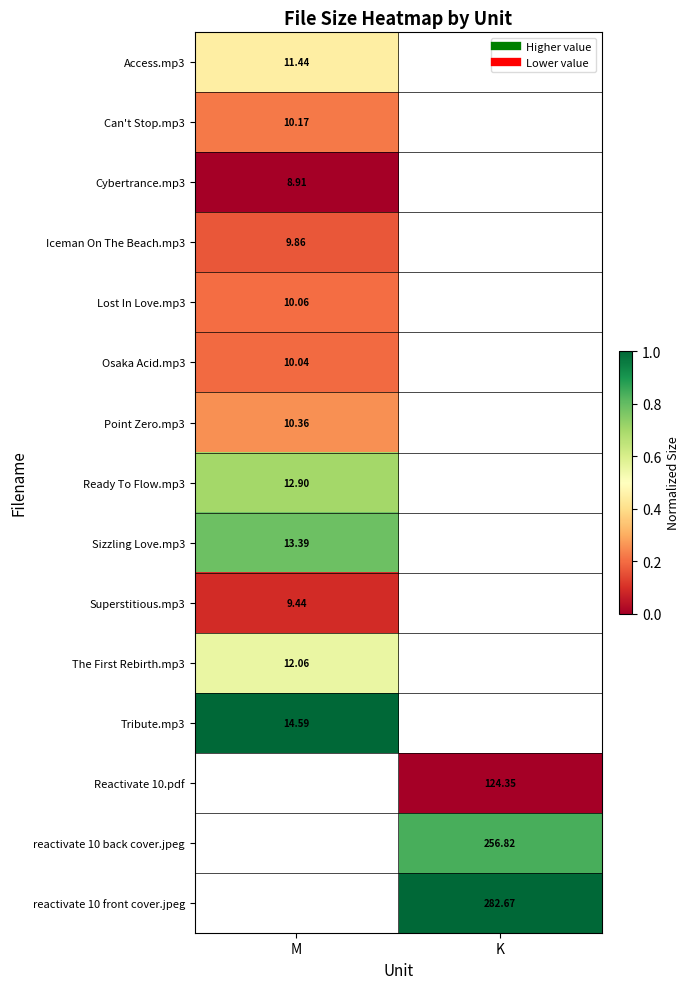

Is it true that Sizzling Love.mp3 equals 0.5 at M?

False